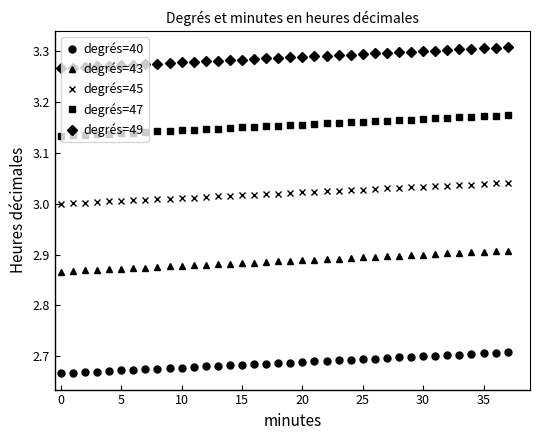

Rank the series by their average value, from lowest to highest.

degrés=40, degrés=43, degrés=45, degrés=47, degrés=49